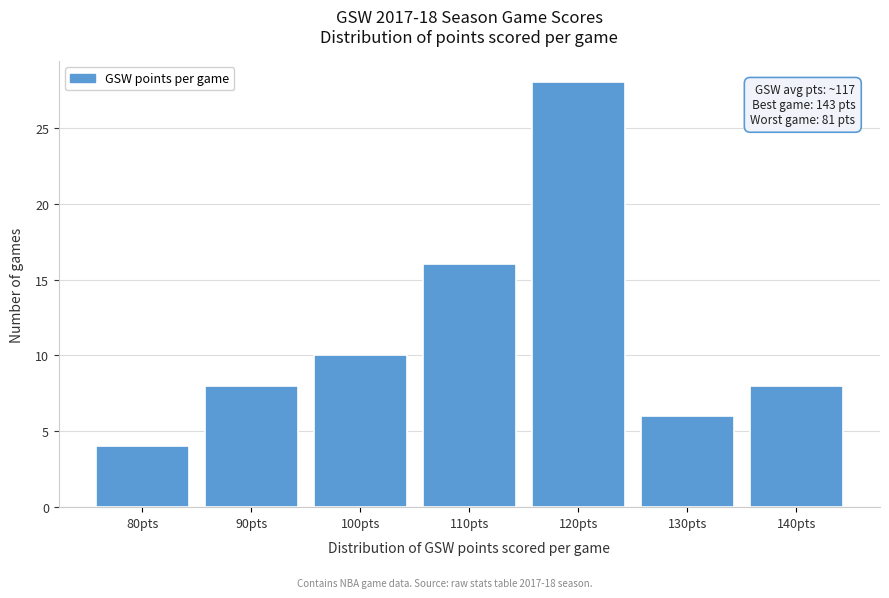

Reading left to right, what are all the values shown in this chart?

80pts=4	90pts=8	100pts=10	110pts=16	120pts=28	130pts=6	140pts=8